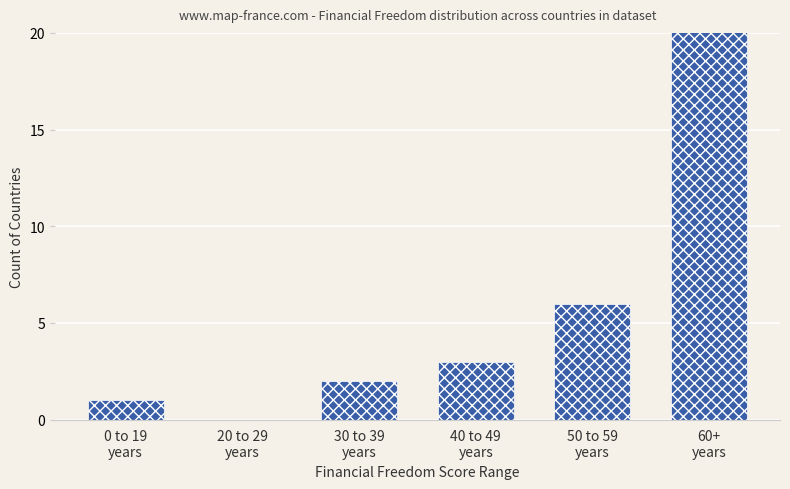

Is it true that the value at 60+
years is 28?

True